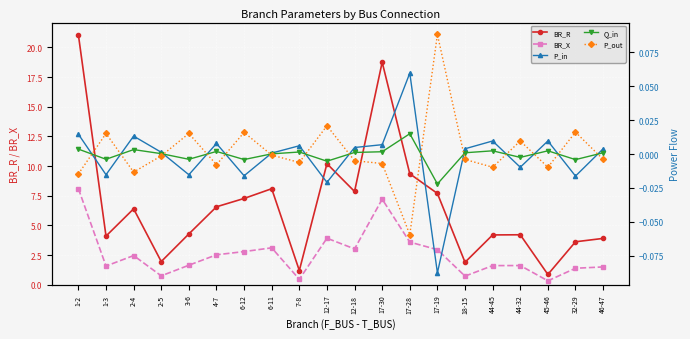

Which label corresponds to the smallest value in the chart?

17-19